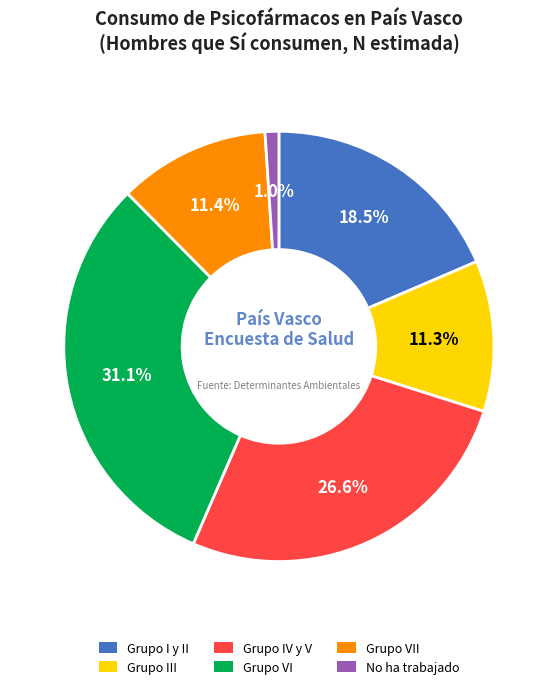

How many slices are in this pie chart?

6